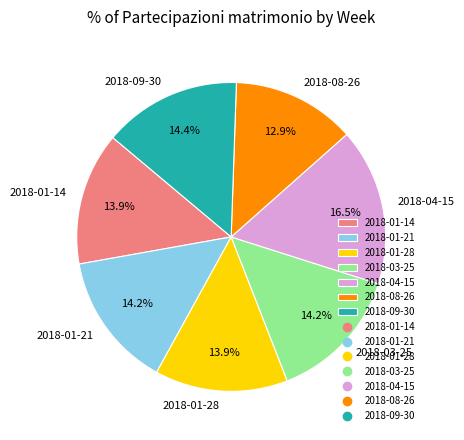

How many slices are in this pie chart?

7